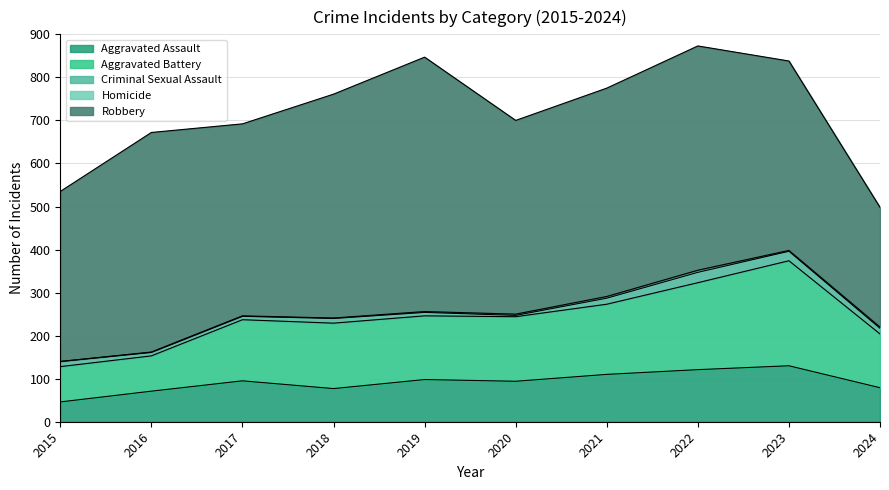

How many lines are shown in the chart?

5